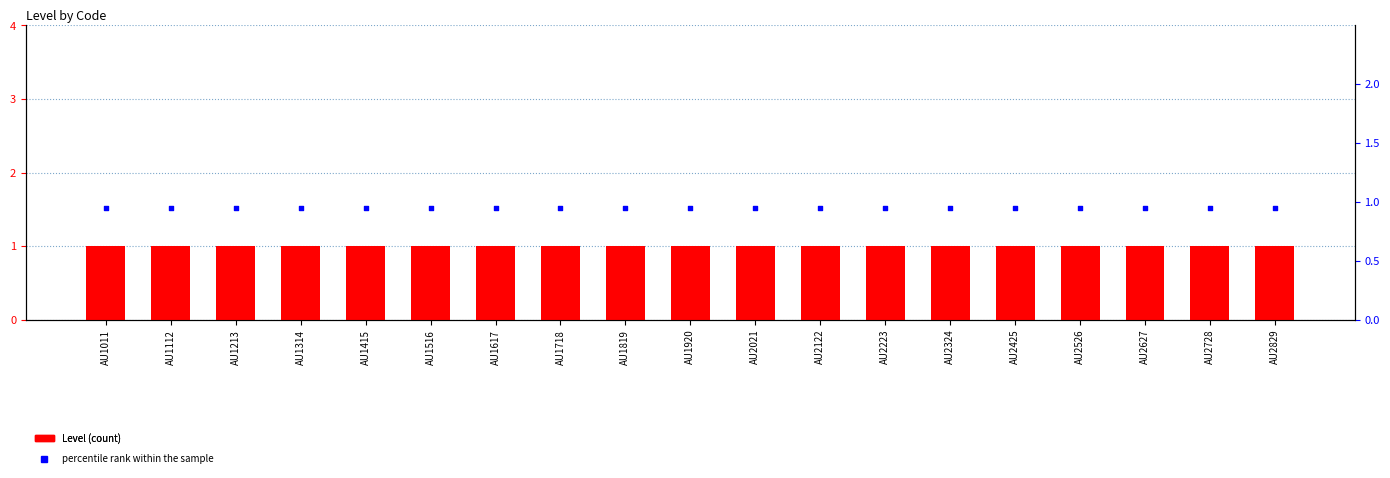

Which series has the largest Y range (max minus min)?

Level